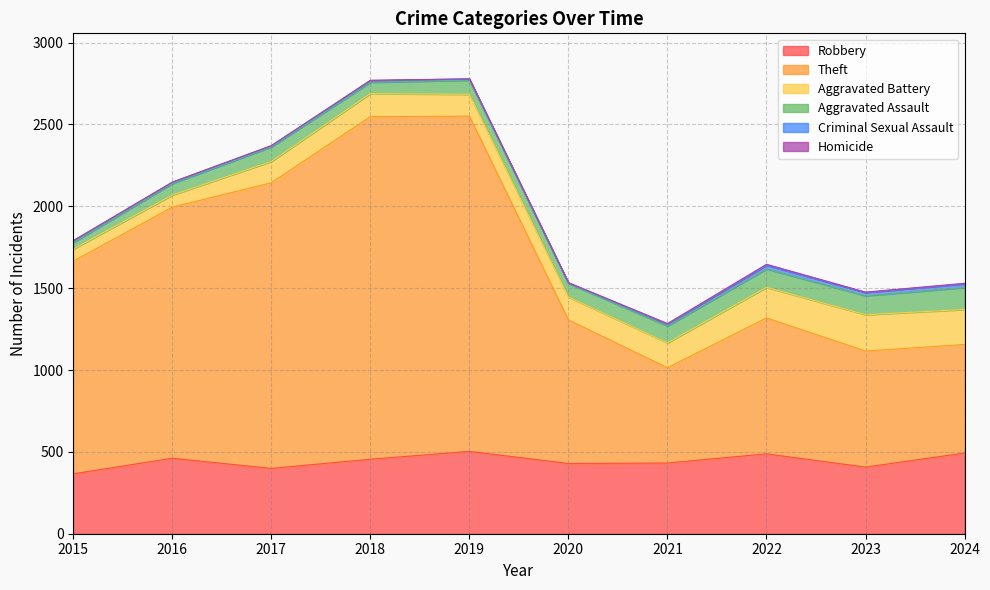

What is the value of the Theft point at the 1st from the left?

1299